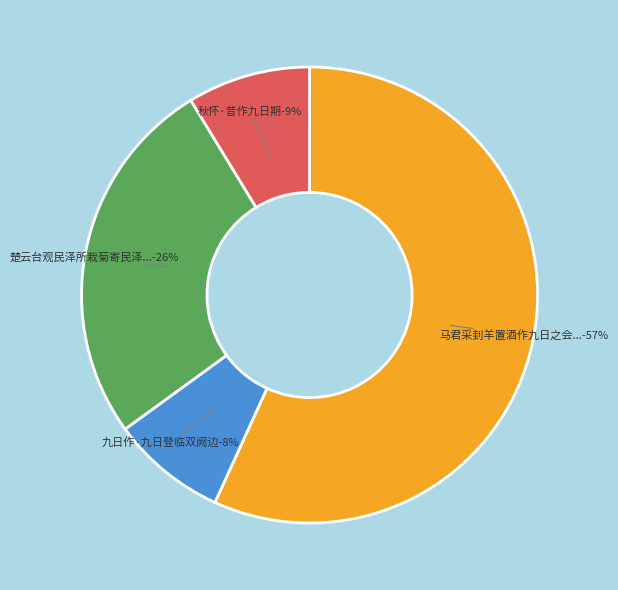

What is the ratio of the value at 九日作·九日登临双阙边 to the value at 秋怀·昔作九日期?

0.9